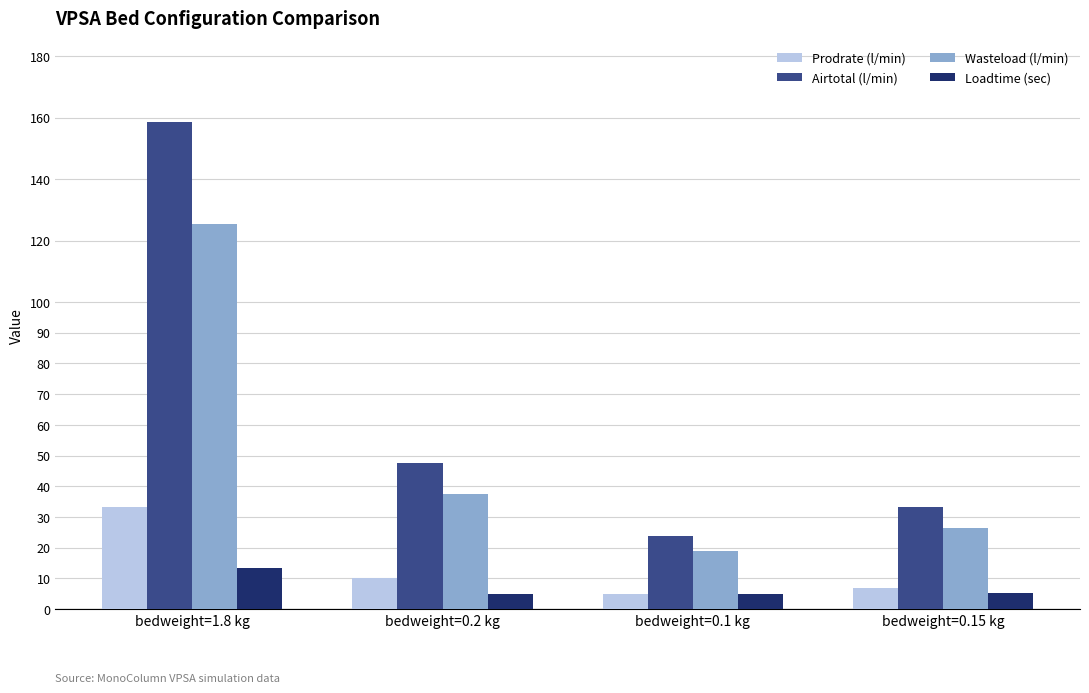

Rank the series by their maximum value, from highest to lowest.

Airtotal (l/min), Wasteload (l/min), Prodrate (l/min), Loadtime (sec)